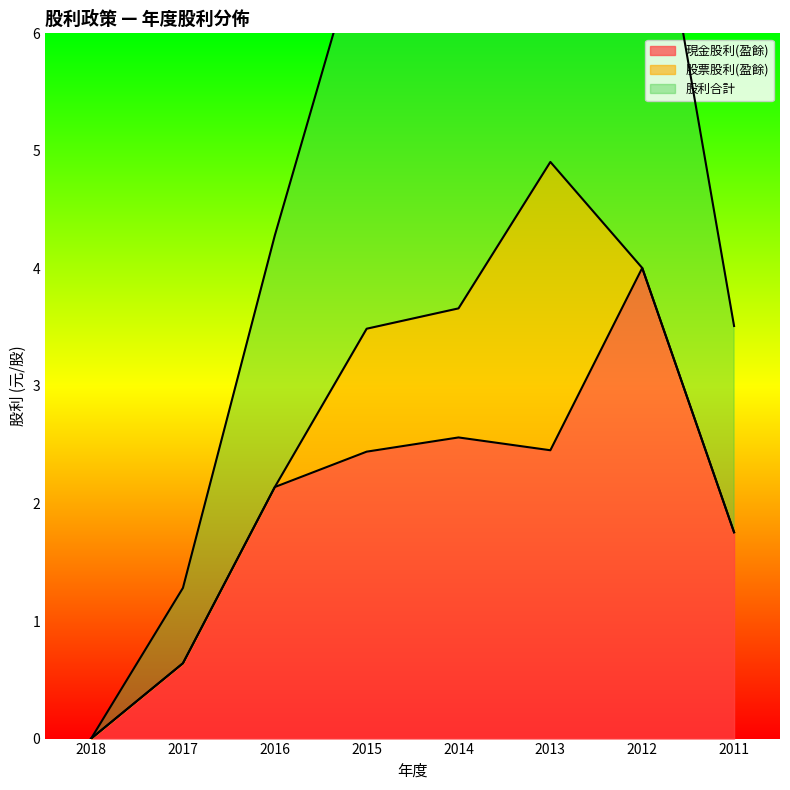

What is the highest value of the 現金股利(盈餘) series?

4.0